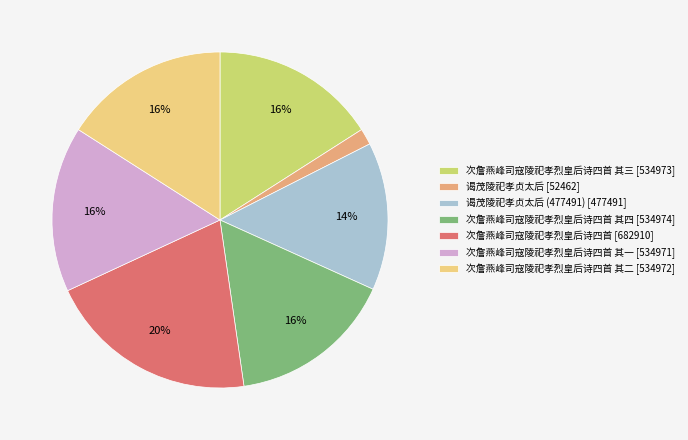

How many slices are in this pie chart?

7